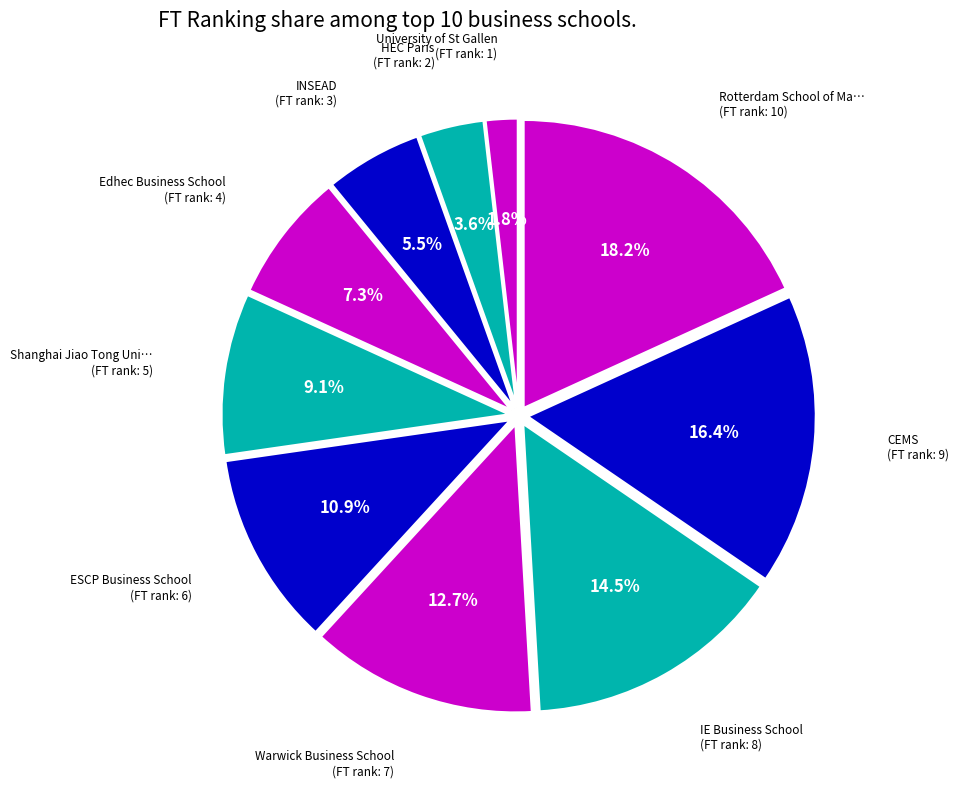

What portion of the pie excludes IE Business School?

85.5%